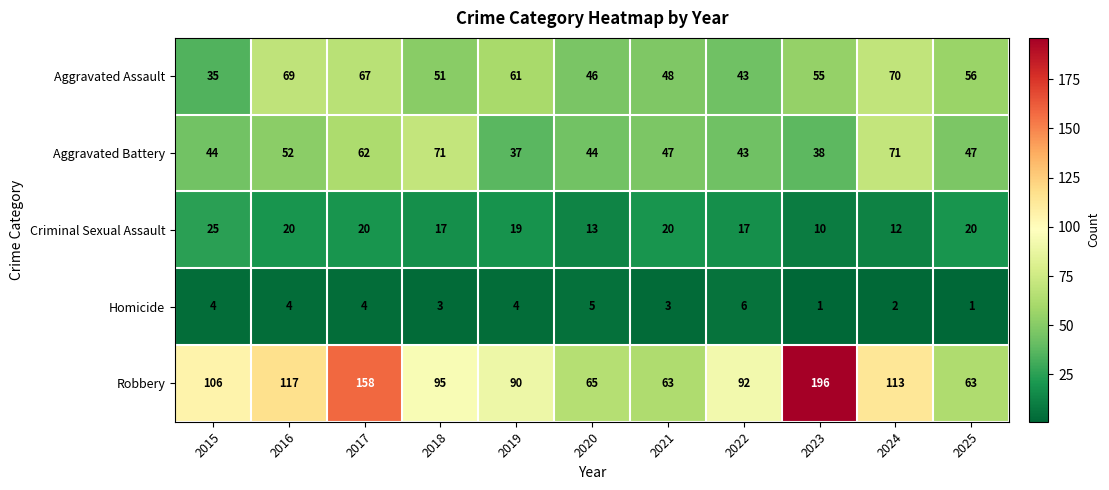

What value does the Aggravated Assault series have at 2017, to the nearest 5?

65